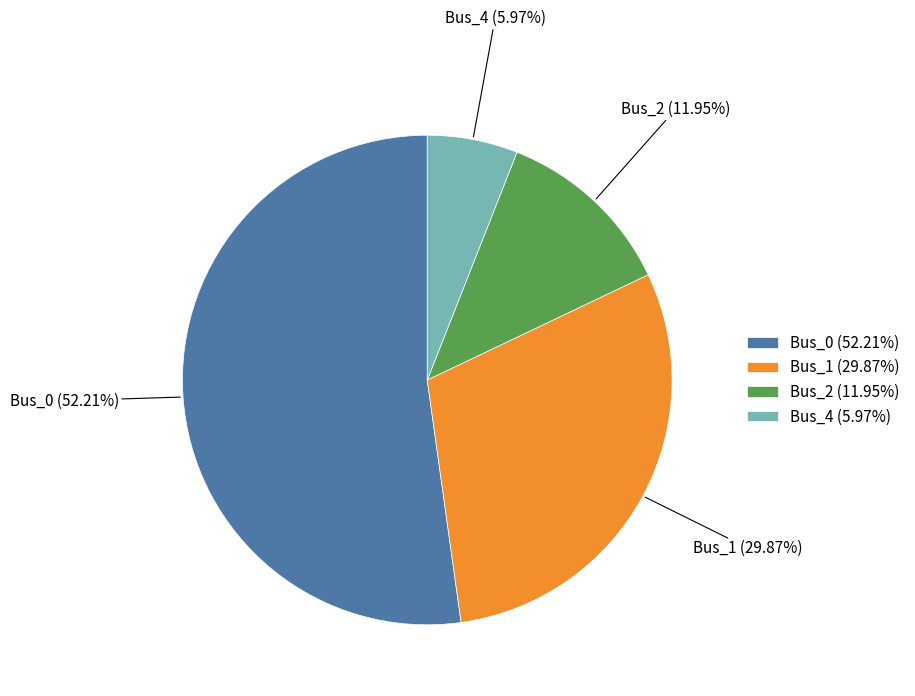

What is the smallest slice in the pie chart?

Bus_4 (5.97%)